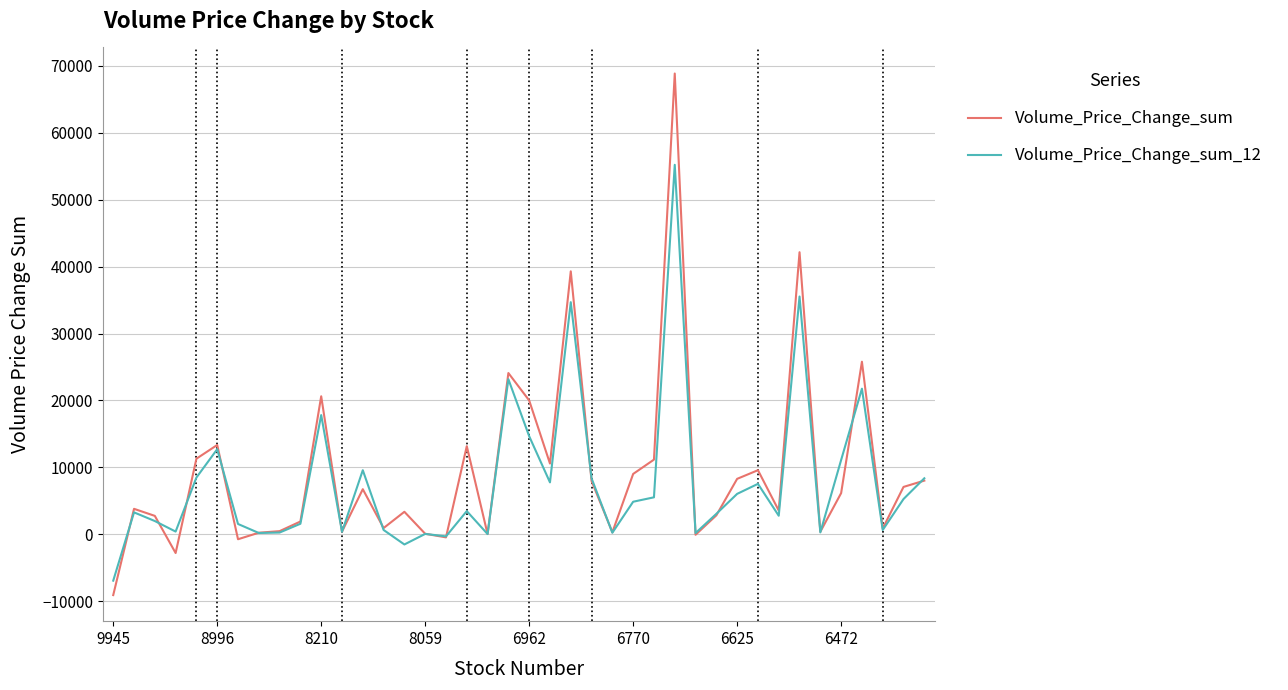

What is the minimum value shown in the chart?

-9078.7